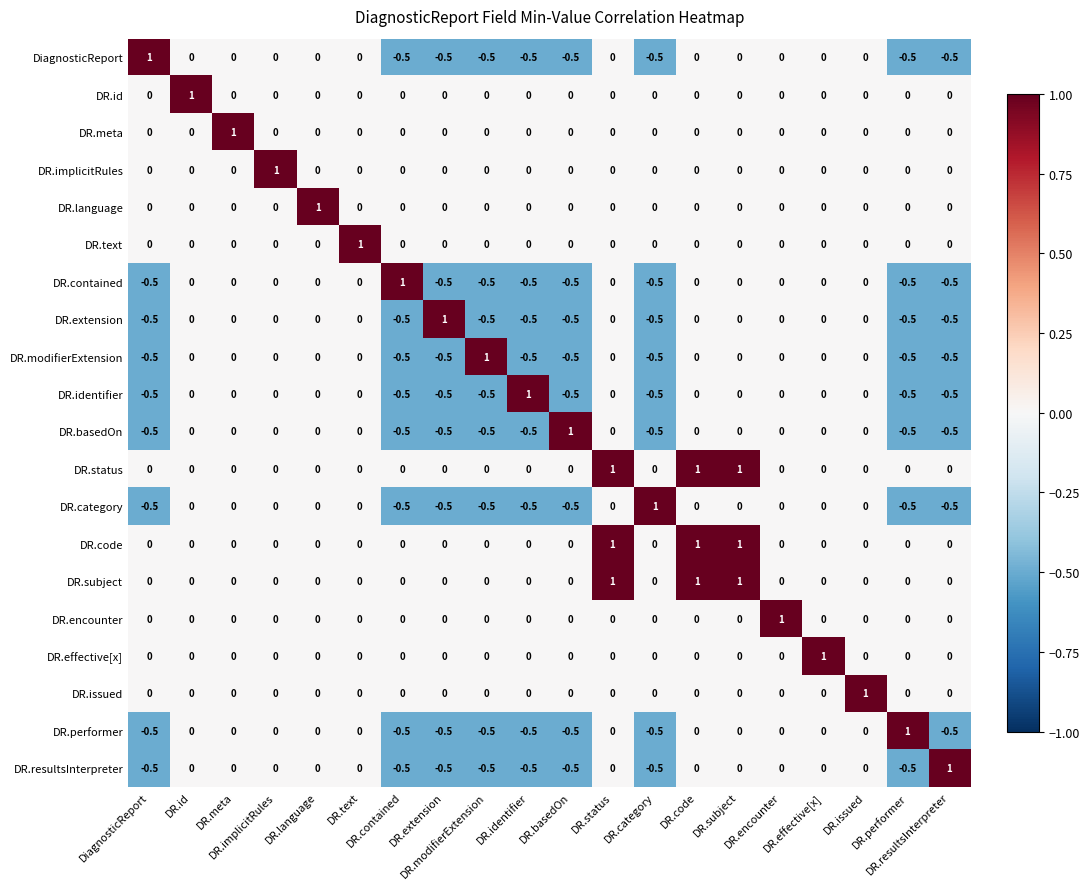

At how many categories does at least one series exceed 0?

20